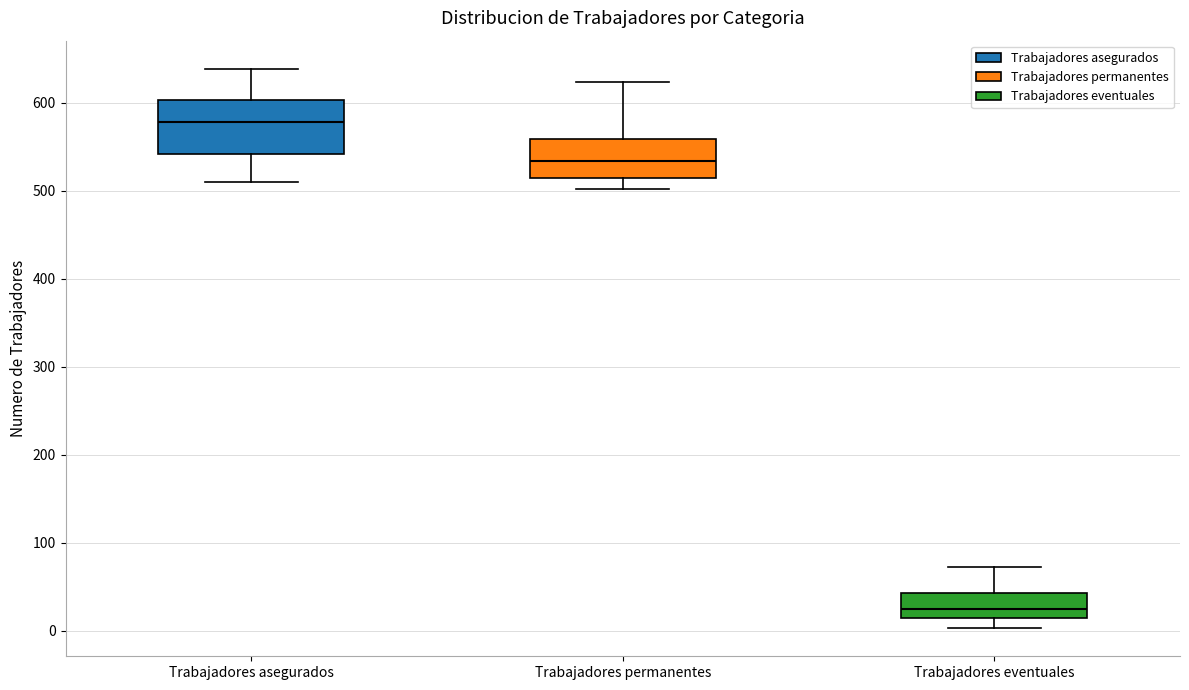

Where does the upper whisker of the box for Trabajadores asegurados end on the y-axis? The values are not printed on the chart, so give them approximately, as read against the axis.

640